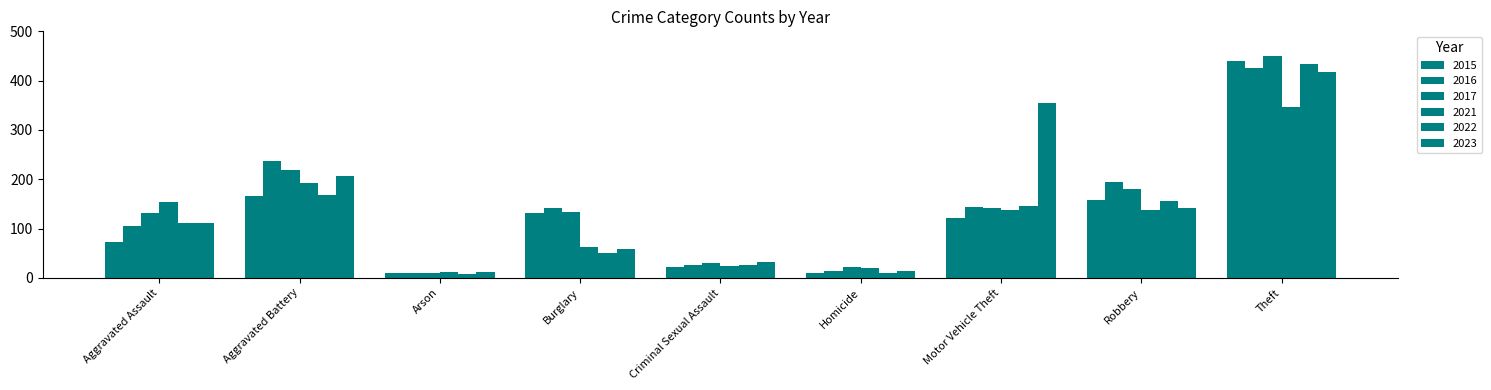

At which label is 2023 closest to 214?

Aggravated Battery